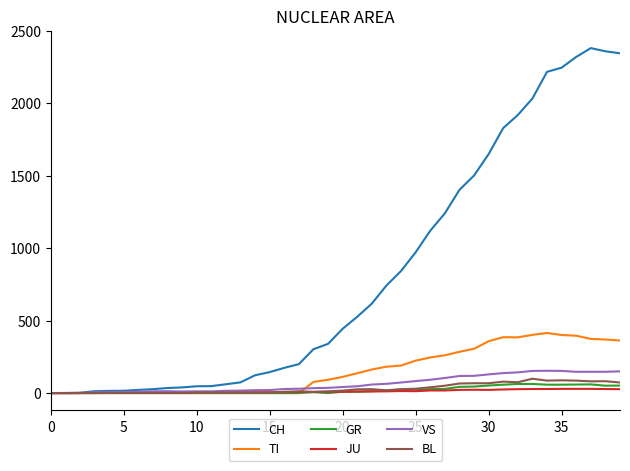

Which series has the widest spread of values?

CH